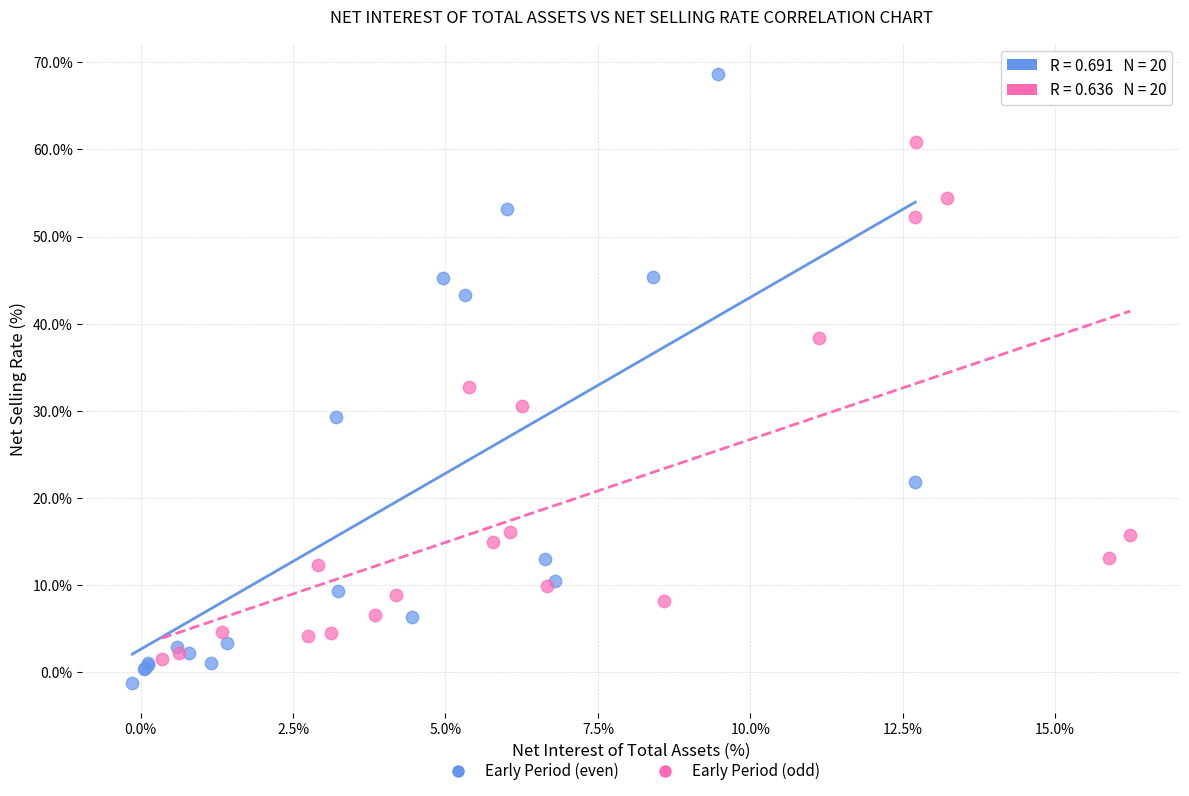

Which series reaches the maximum Y coordinate?

Early Period (even)